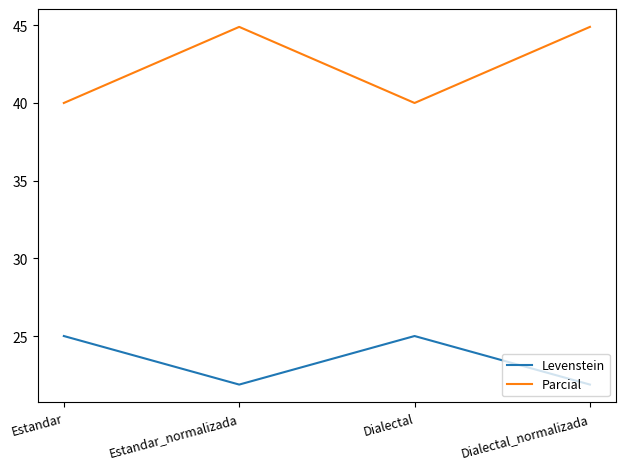

Does the chart display data point markers on the line(s)?

No